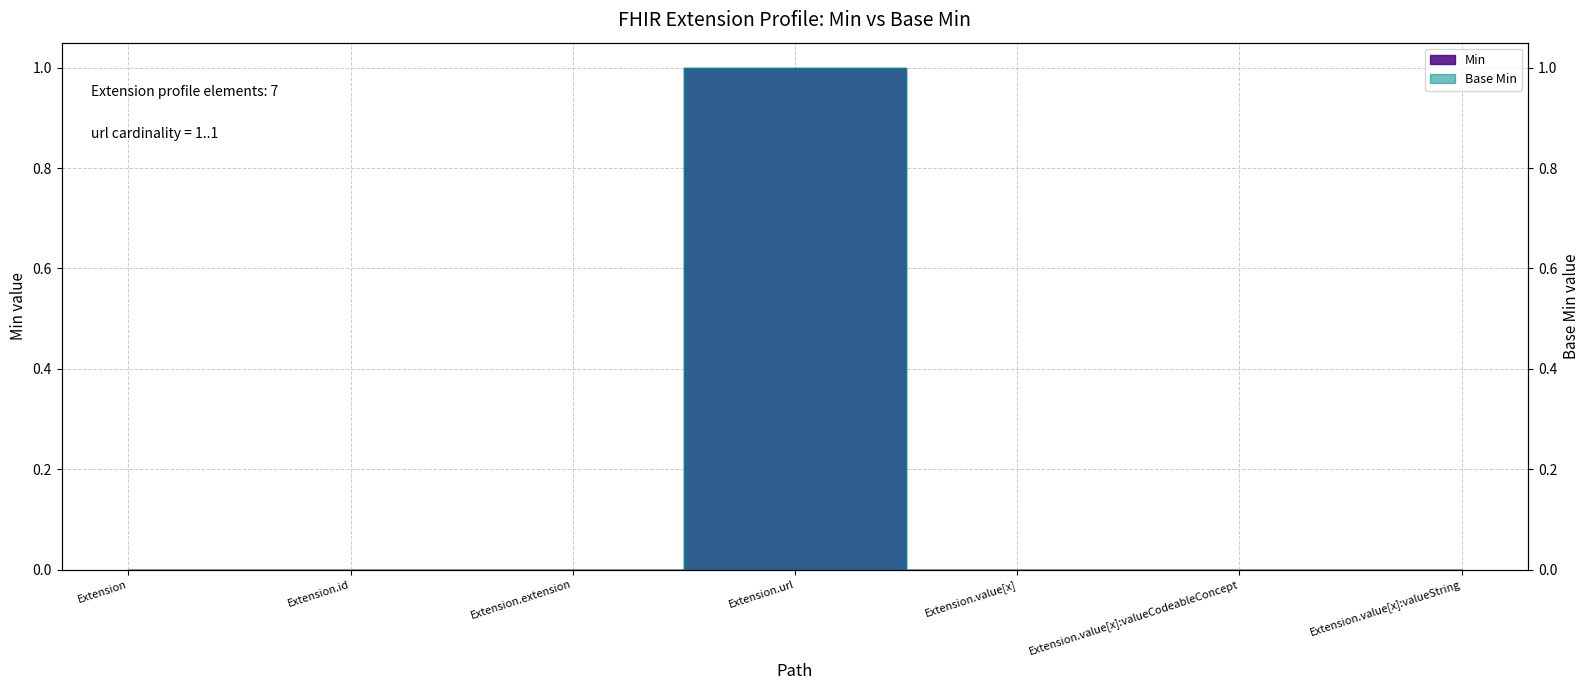

What are all the series names shown in the legend?

Min, Base Min